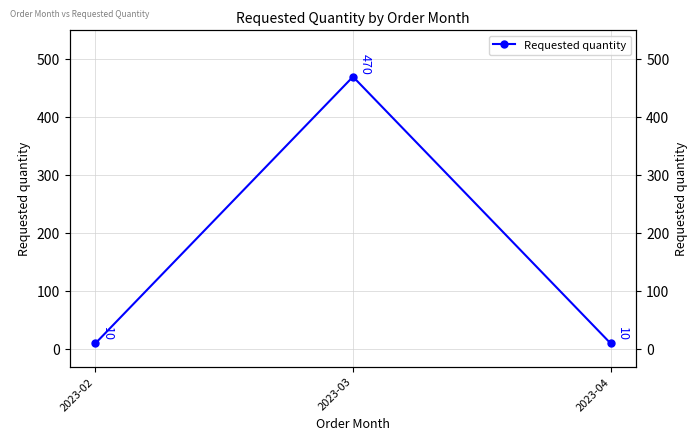

Is it true that the value at 2023-03 is 786?

False